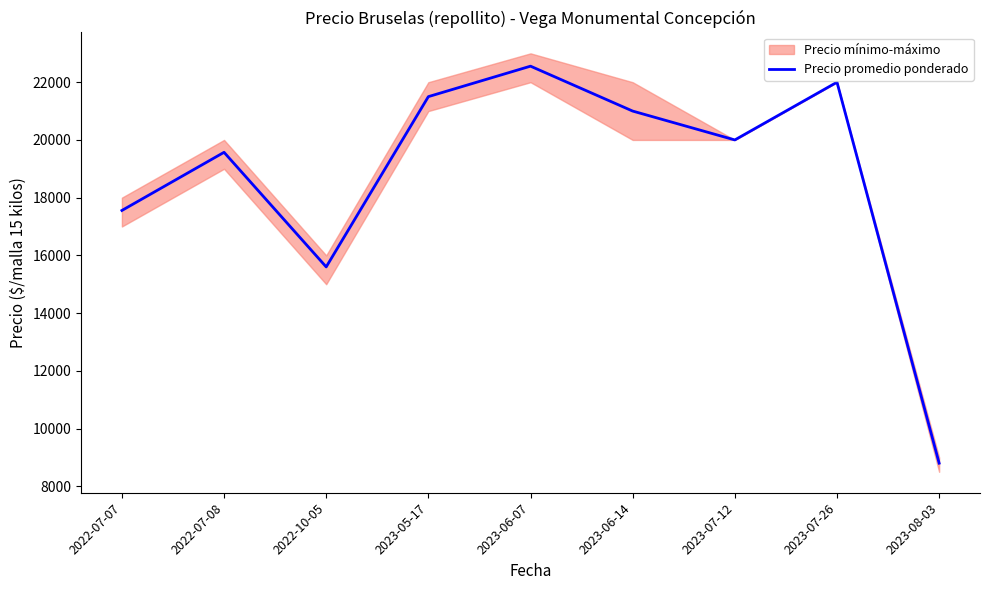

Which category has the highest value across all series?

2023-06-07